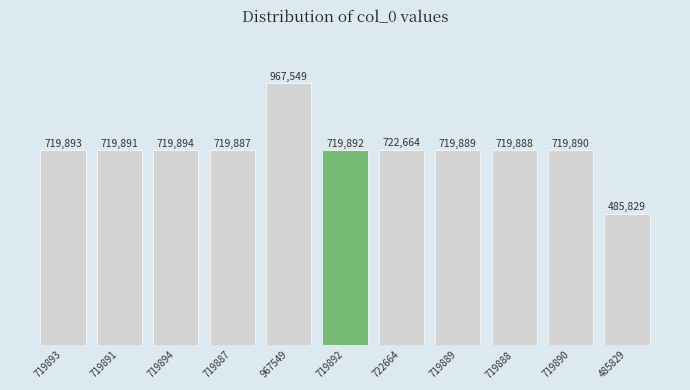

Reading left to right, list all the values displayed in this chart.

719893=719893	719891=719891	719894=719894	719887=719887	967549=967549	719892=719892	722664=722664	719889=719889	719888=719888	719890=719890	485829=485829